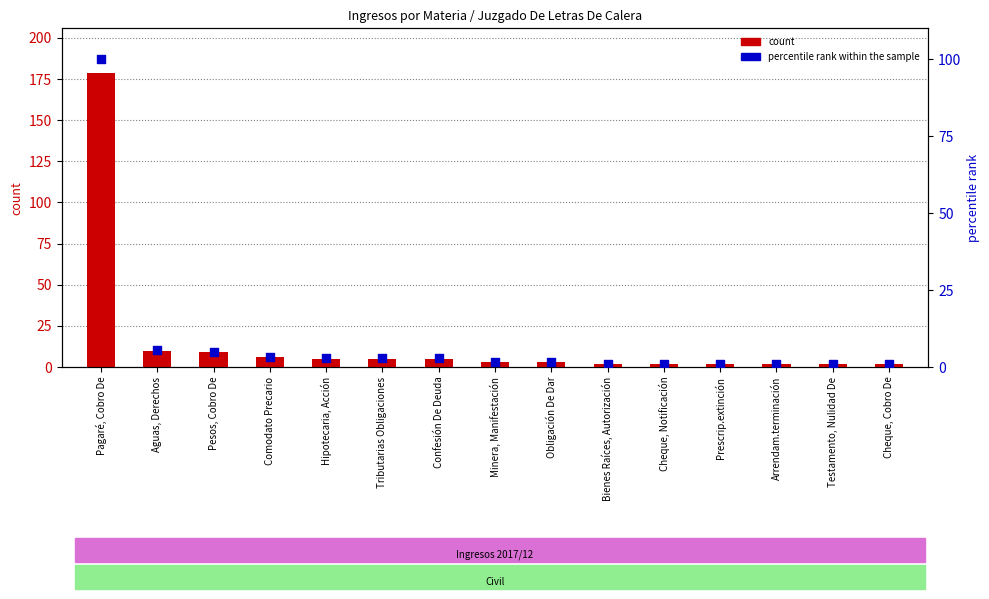

Which series contains the lowest Y value?

percentile rank within the sample